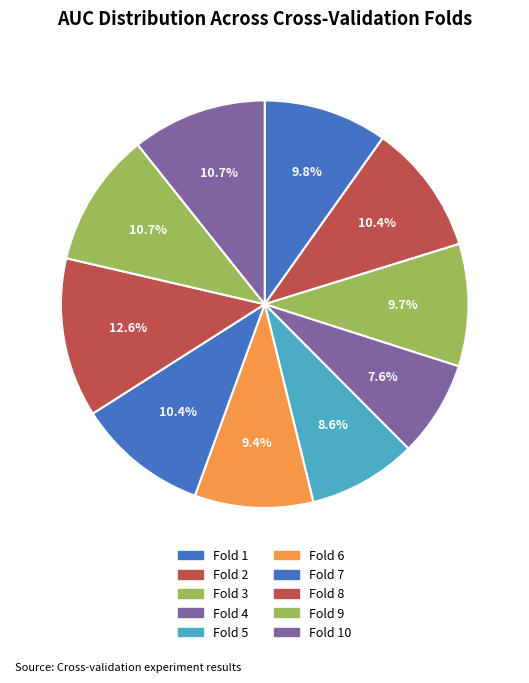

The Fold 7 slice represents 1% of the pie. True or false?

False